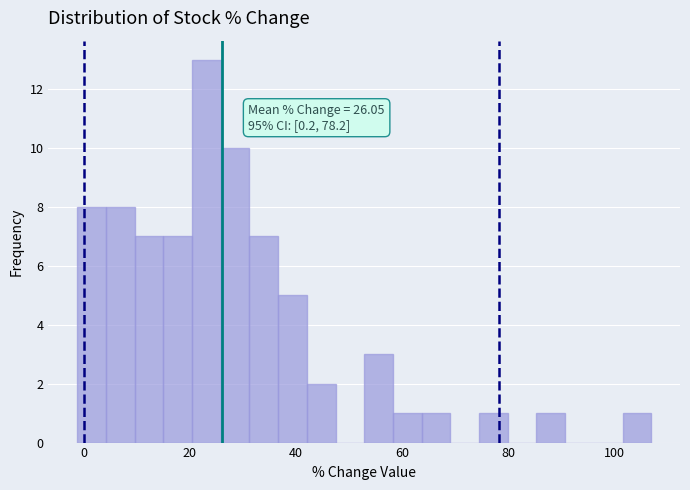

Around what value on the x-axis is the tallest bar? Give the approximate position of its centre, as read against the axis.

24